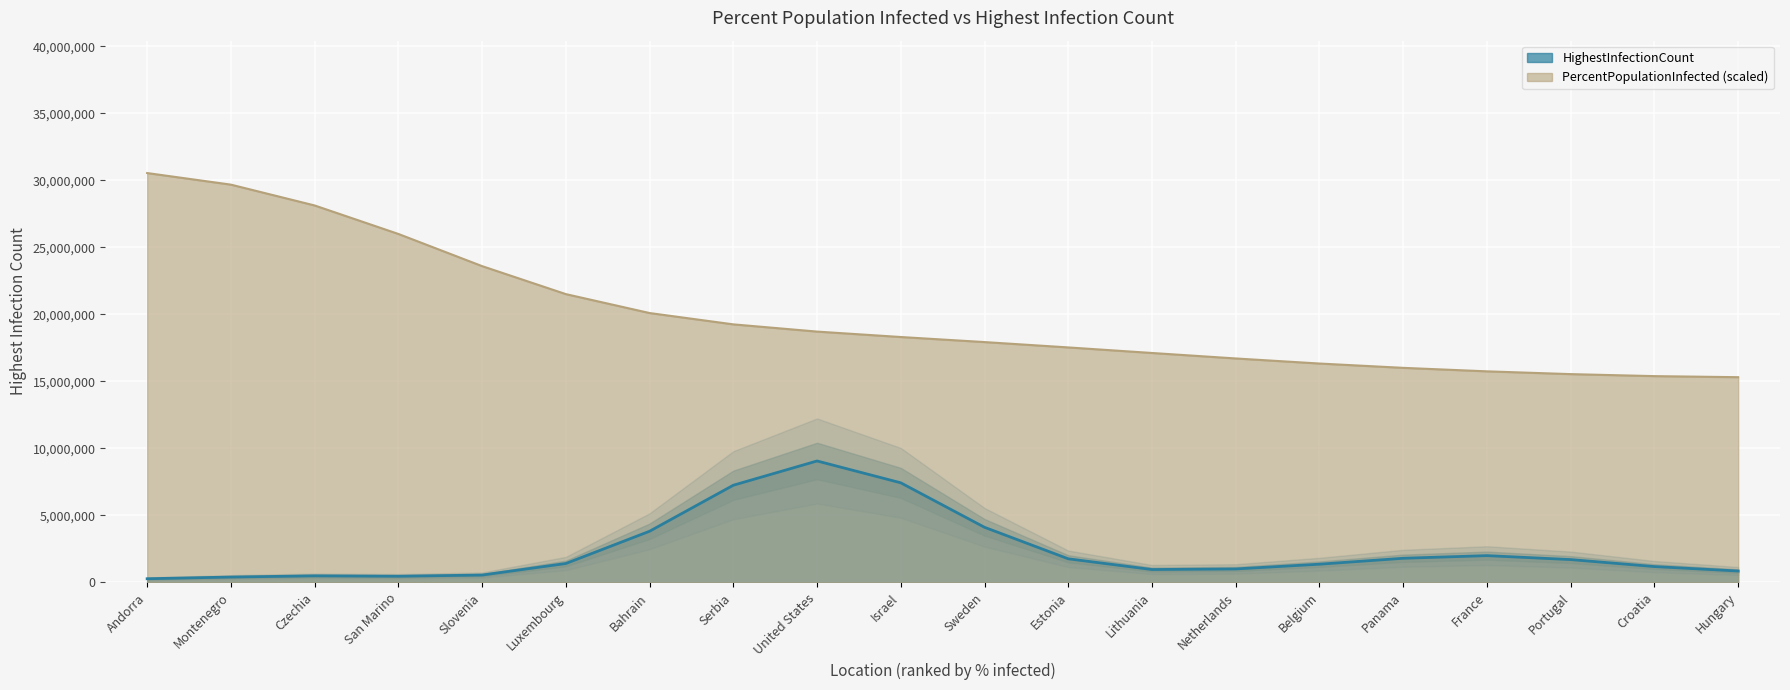

Is it true that the value at Hungary is 5477855.4?

False